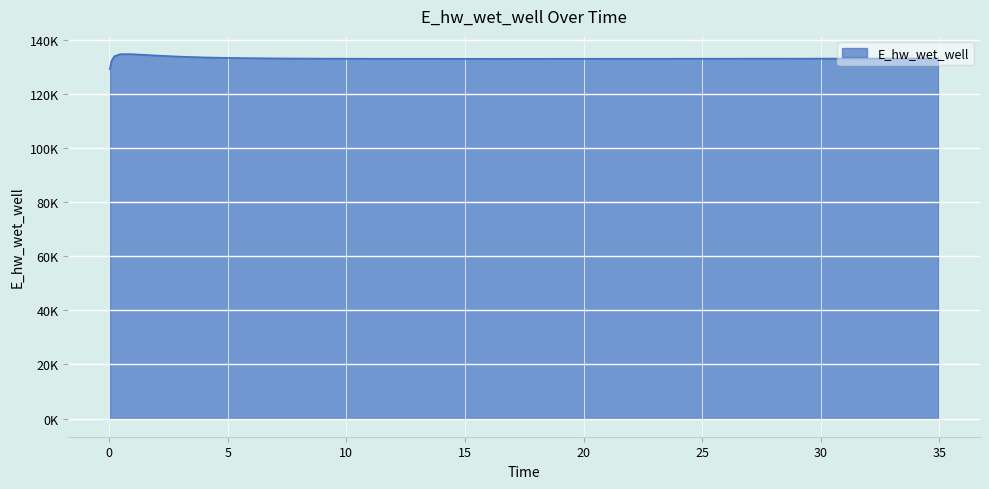

Does the chart display data point markers on the line(s)?

No